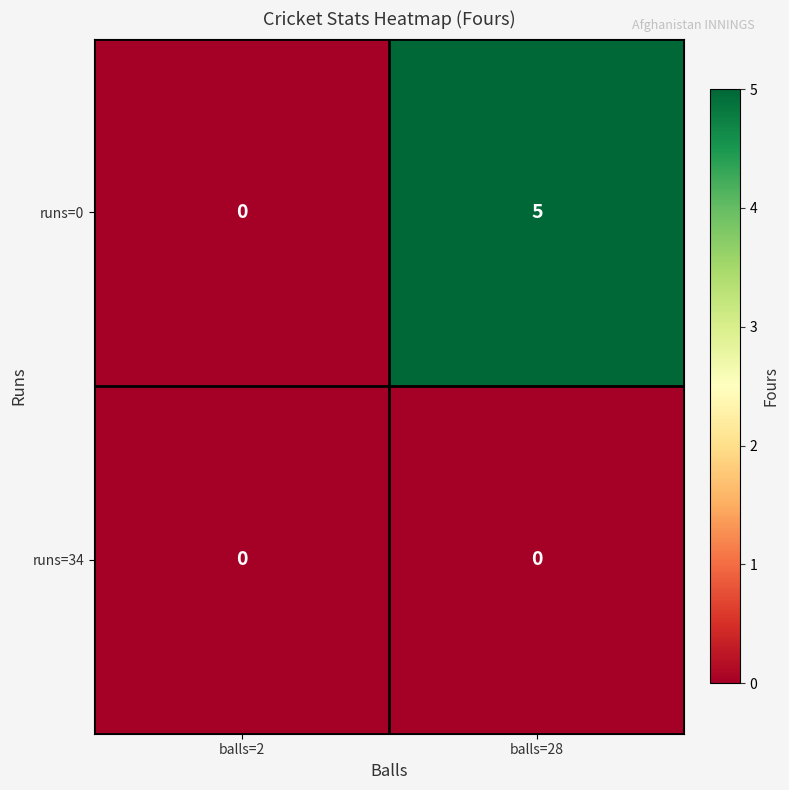

Rank the series by their maximum value, from lowest to highest.

runs=34, runs=0